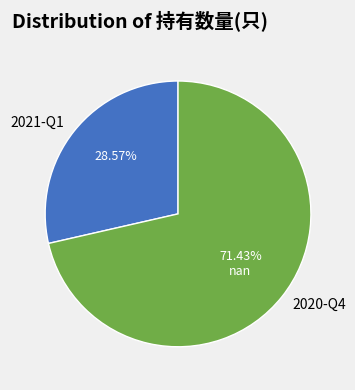

Approximately how many times larger is the value at 2020-Q4 compared to 2021-Q1?

2.5